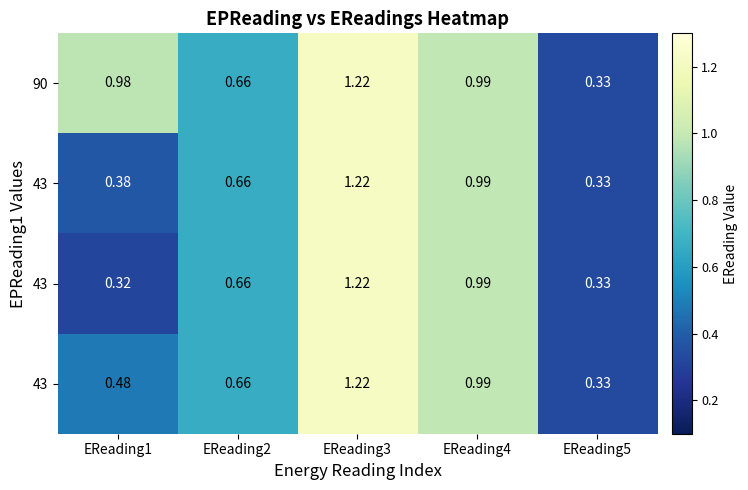

What is the smallest value displayed?

0.3